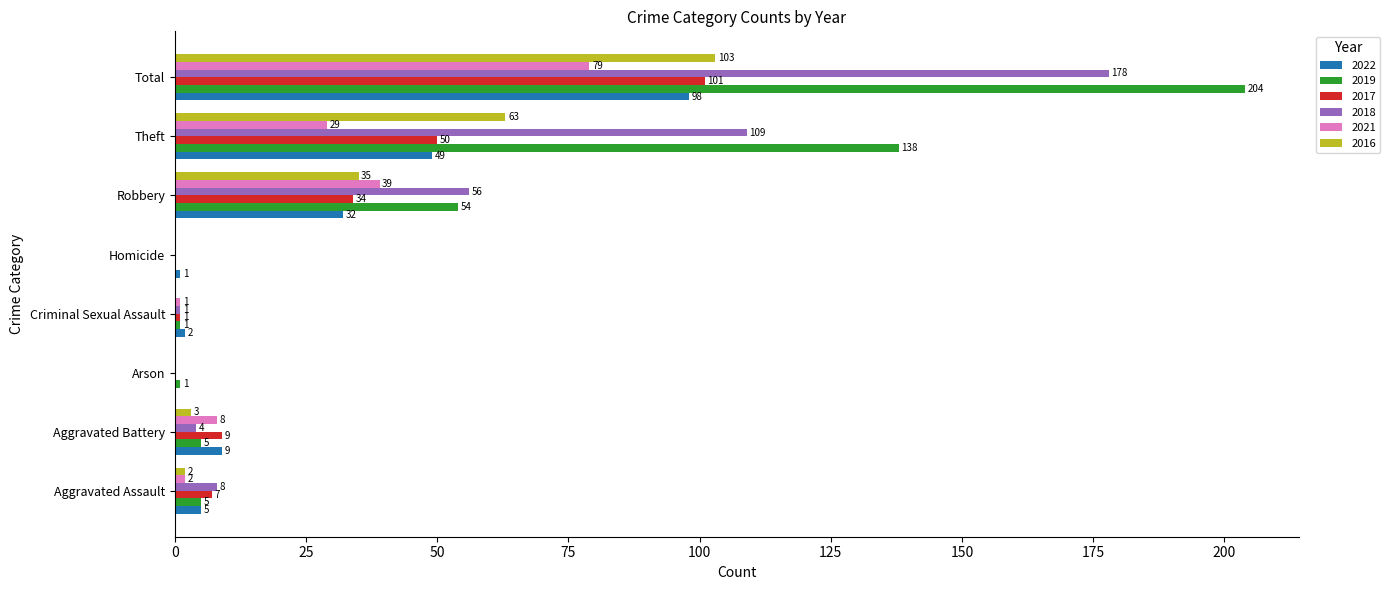

True or false: 2021 has a value of 0 at Homicide.

True